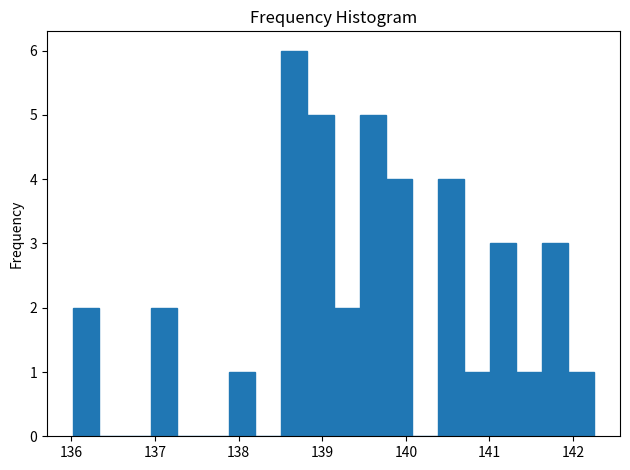

Read against the x-axis, roughly where is the centre of the tallest bar?

138.7